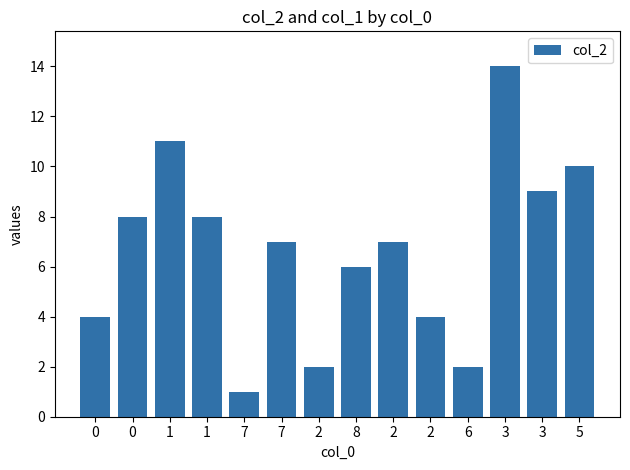

Reading left to right, extract all data points from this chart.

0=4	0=8	1=11	1=8	7=1	7=7	2=2	8=6	2=7	2=4	6=2	3=14	3=9	5=10